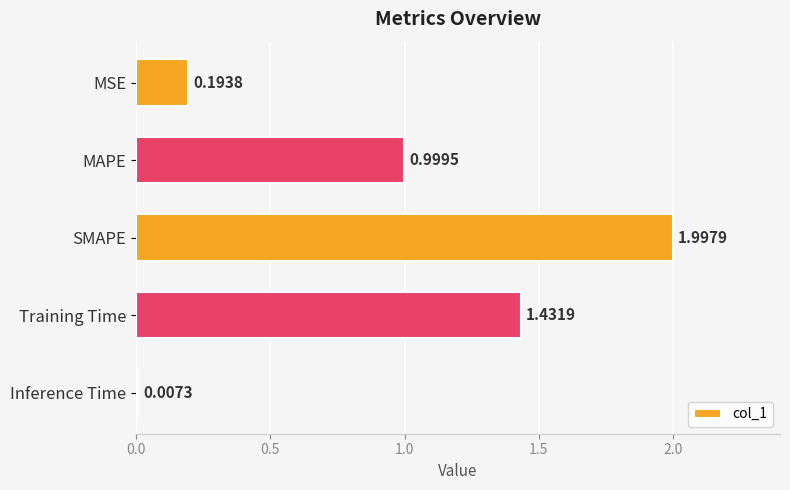

Rank the categories by value from highest to lowest.

SMAPE, Training Time, MAPE, MSE, Inference Time